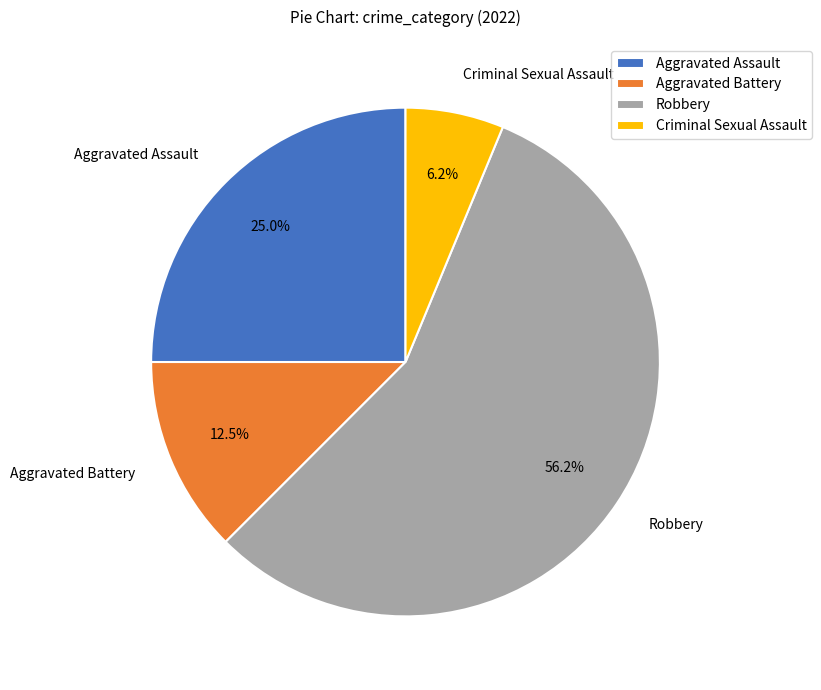

To the nearest percent, what is the difference between the largest and smallest slice percentages?

50%